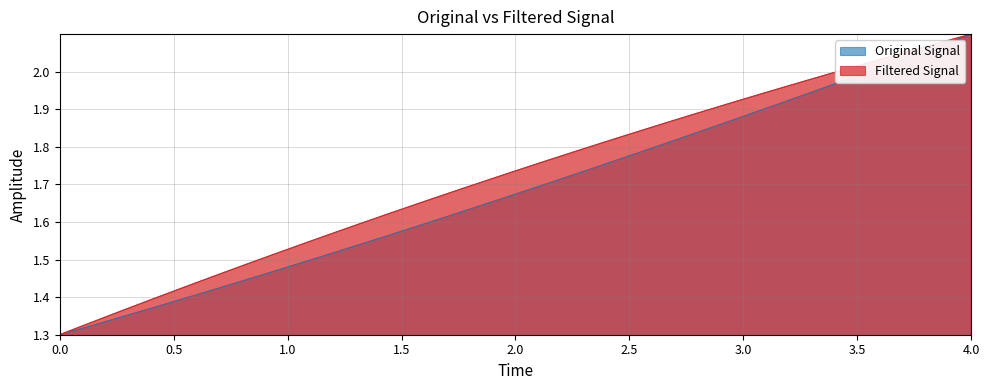

Which series has the largest total across all categories?

Filtered Signal